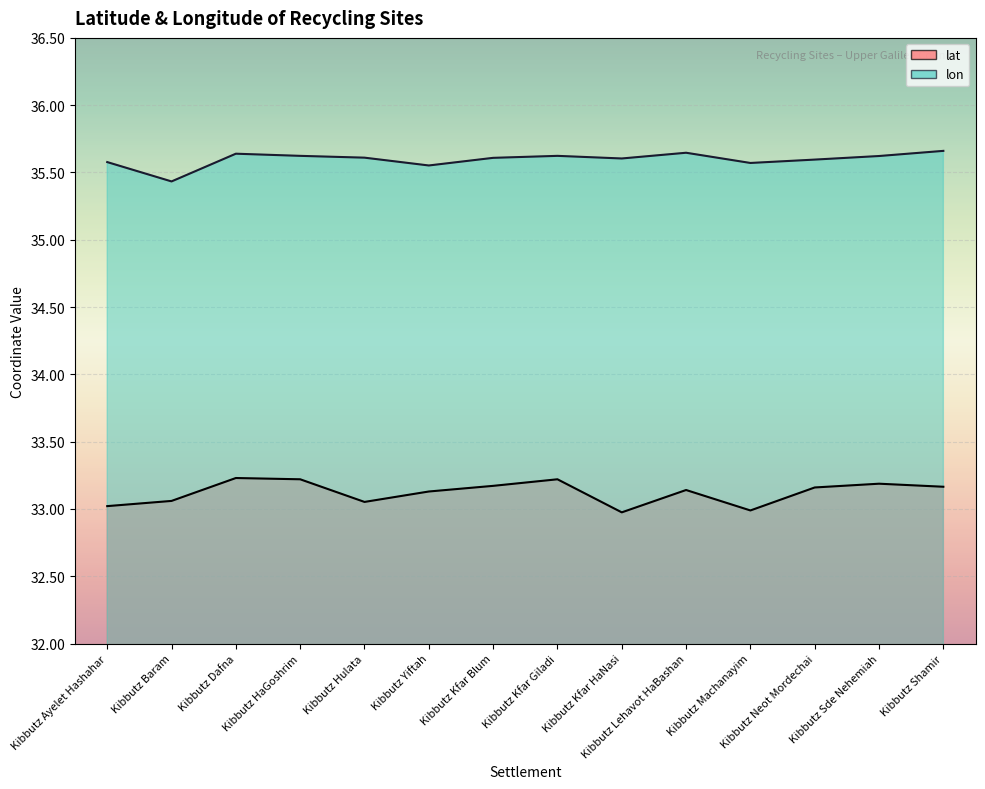

At which label does lat reach its peak?

Kibbutz Dafna